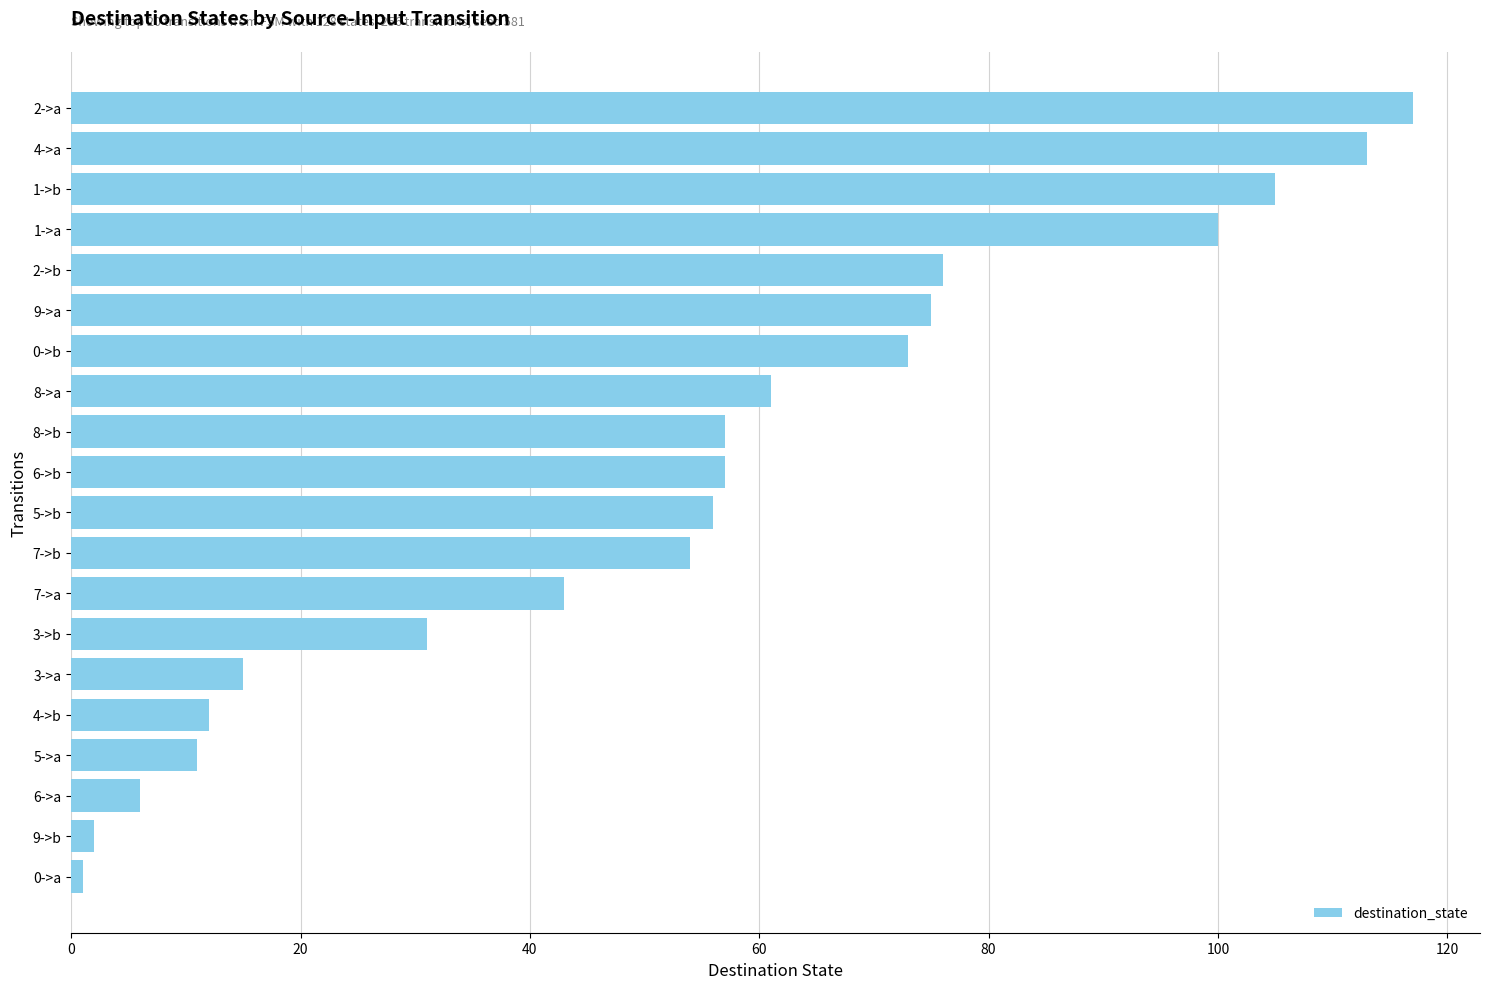

What is the greatest value displayed?

117